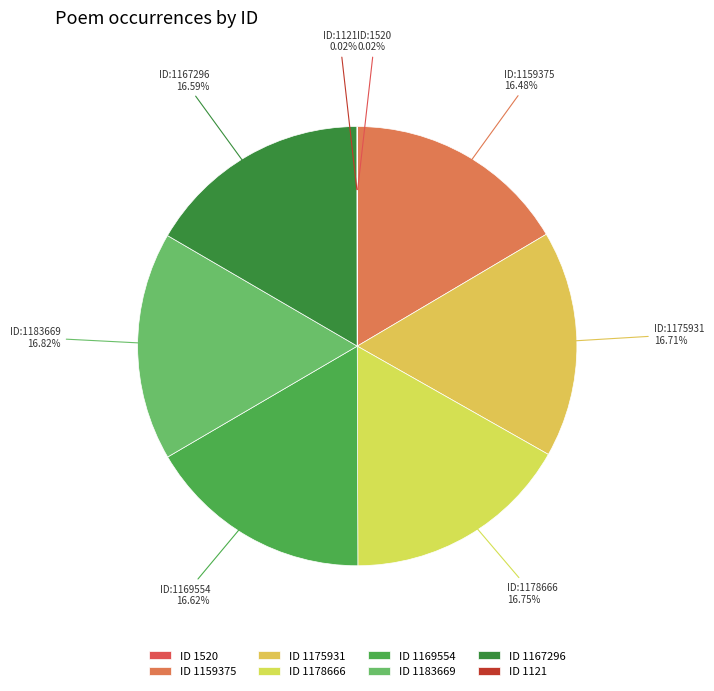

To the nearest percent, what is the difference between the largest and smallest slice percentages?

17%